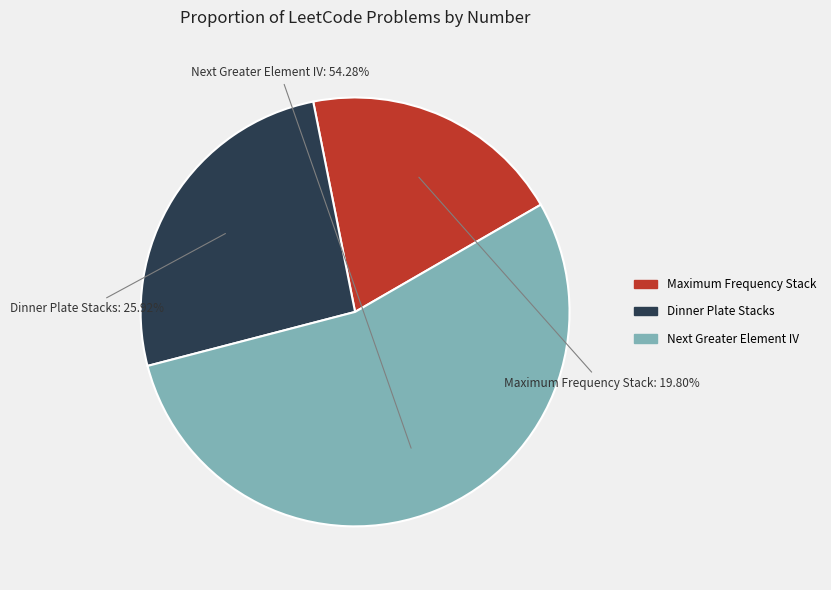

What portion of the pie excludes Next Greater Element IV?

45.7%